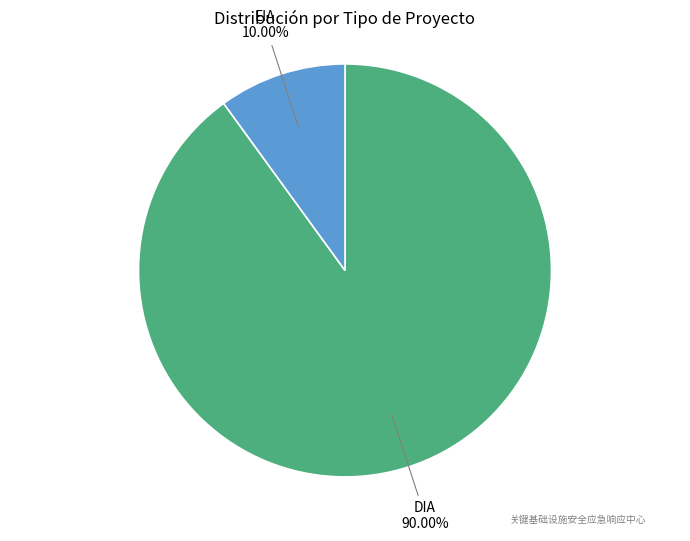

What percentage is the DIA slice, to the nearest percent?

90%